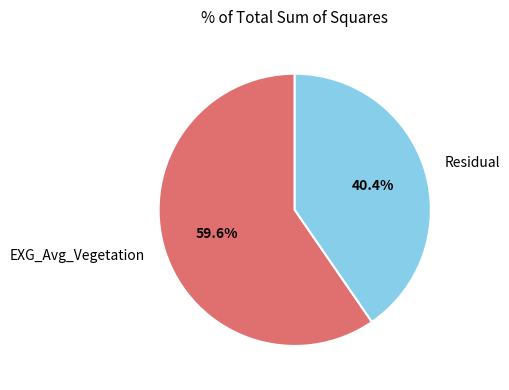

Do Residual and EXG_Avg_Vegetation together represent more than half of the pie?

Yes